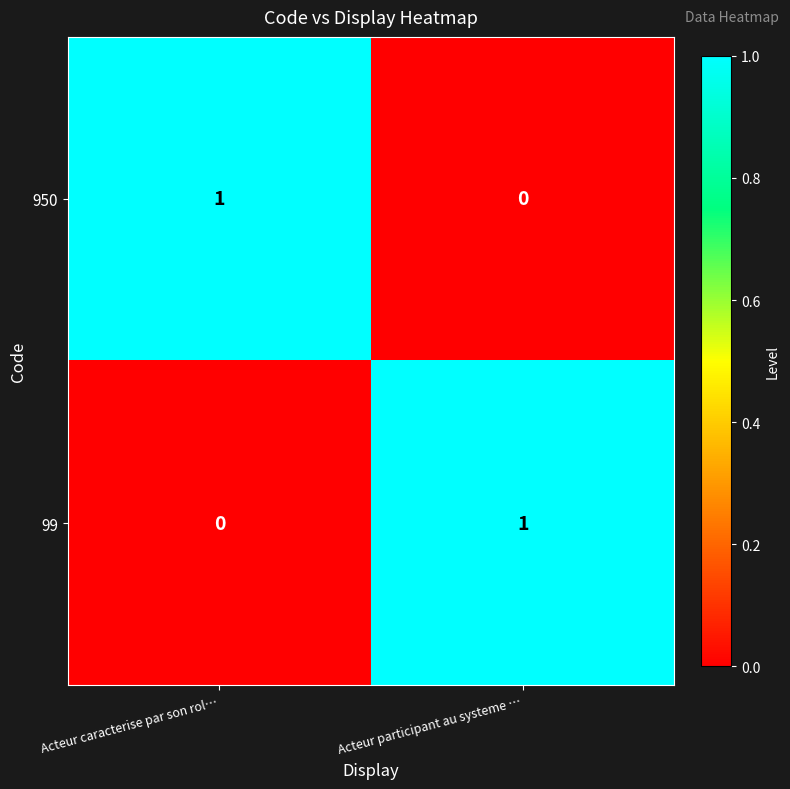

The 950 series shows 2 at Acteur caracterise par son rol…. True or false?

False